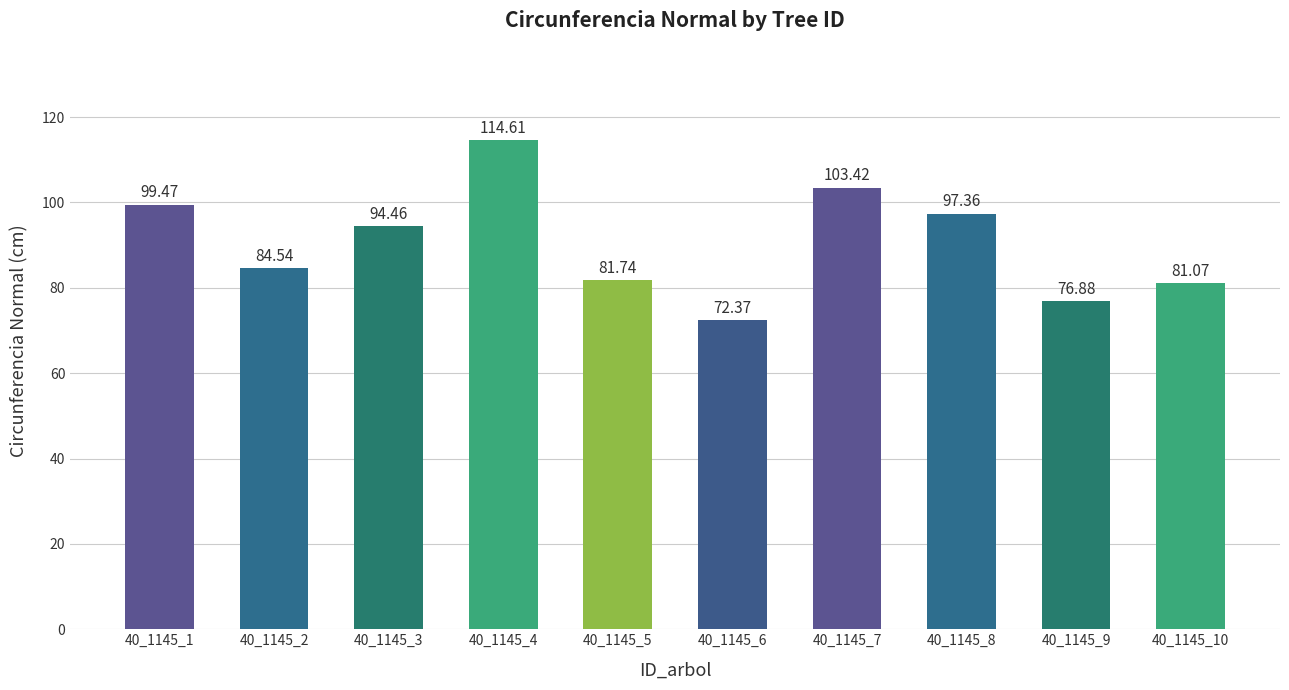

What is the smallest value displayed?

72.4